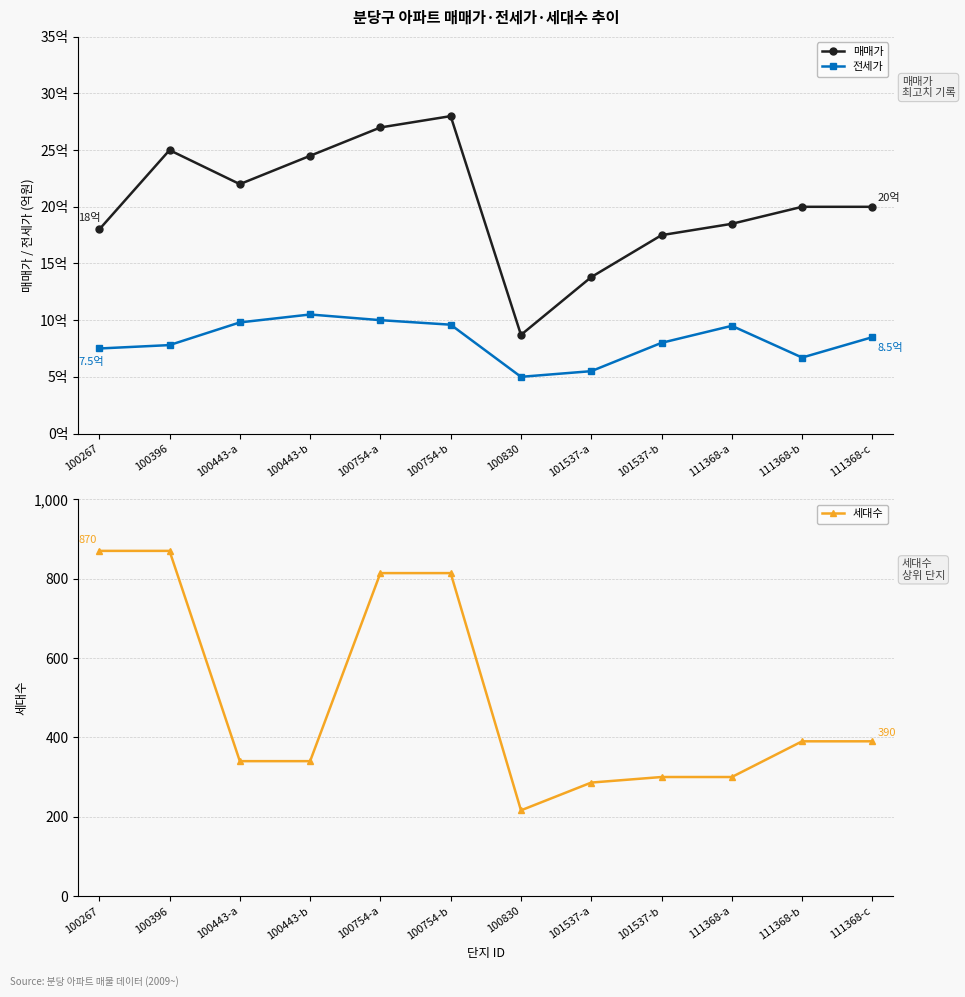

Between 100443-b and 100754-b, which is larger?

100754-b